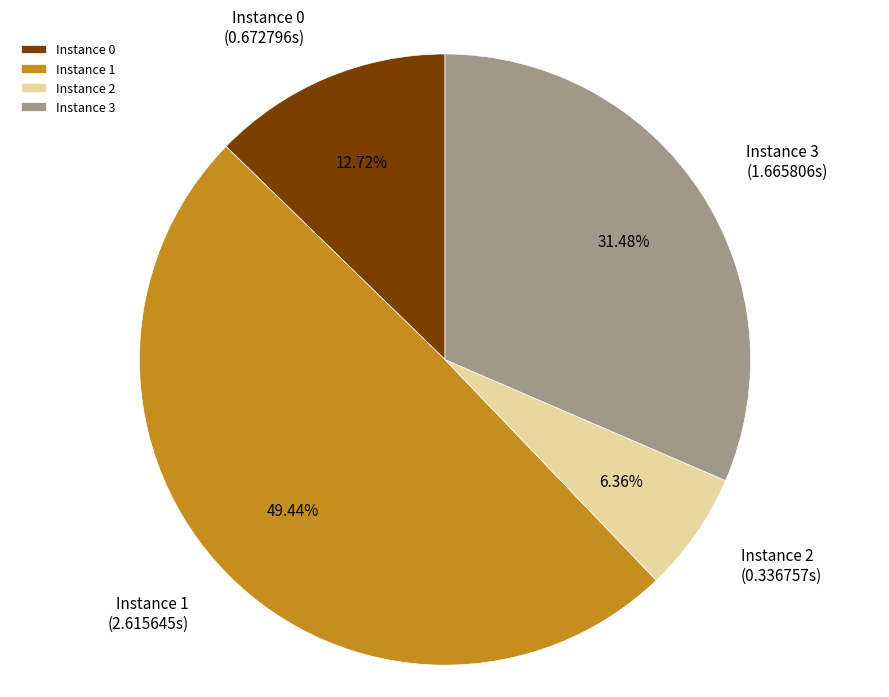

Rank the categories by value from highest to lowest.

Instance 1, Instance 3, Instance 0, Instance 2